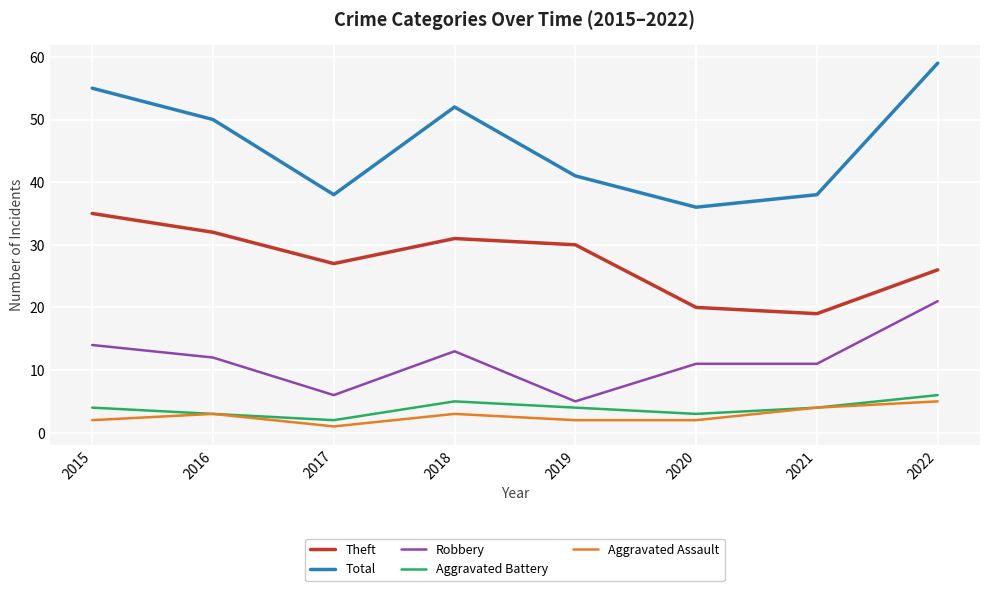

What is the difference between the highest and lowest values at 2022?

54